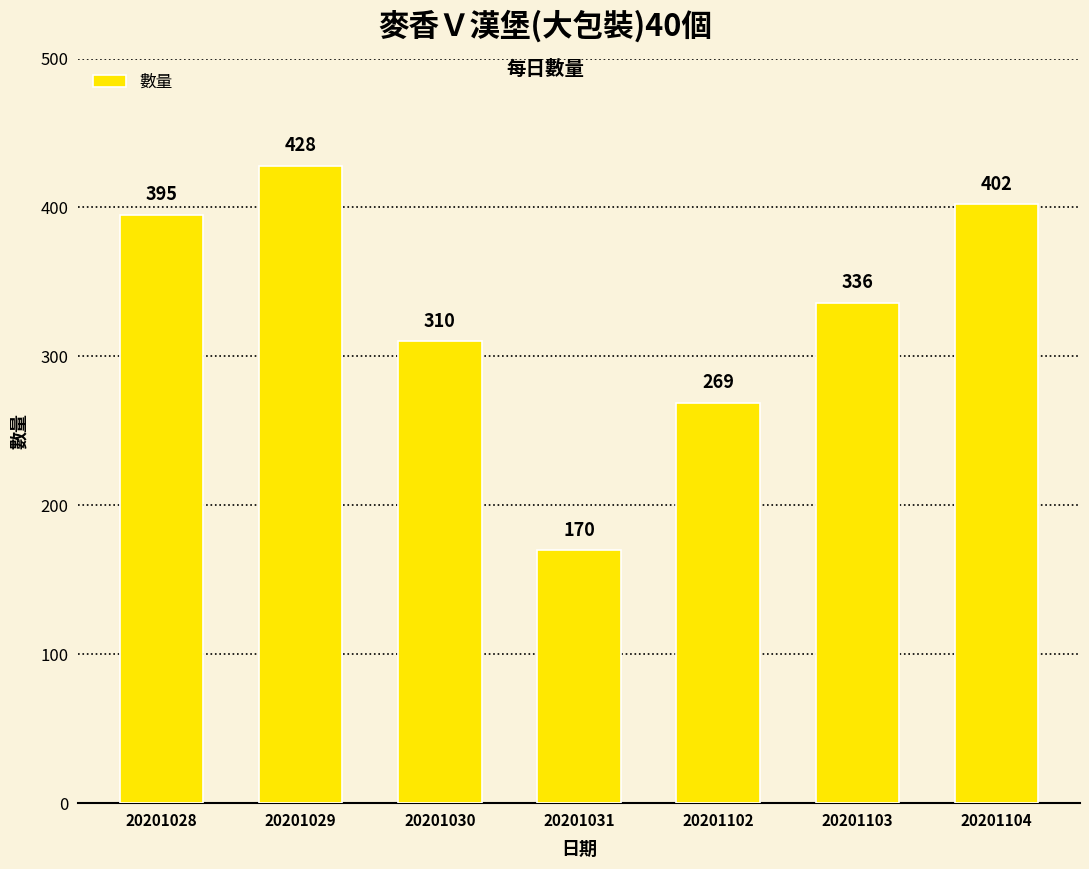

Is it true that the value at 20201030 is 310?

True